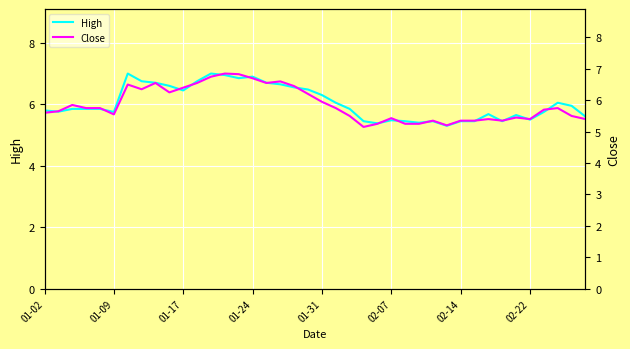

Reading left to right, transcribe all the data shown in this chart.

High: 5.8	5.8	5.8	5.8	5.8	5.8	7.0	6.8	6.7	6.6	6.5	6.8	7.0	7.0	6.8	6.9	6.7	6.7	6.5	6.5	6.3	6.0	5.8	5.5	5.4	5.5	5.5	5.4	5.5	5.3	5.5	5.5	5.7	5.5	5.7	5.5	5.8	6.0	6.0	5.6
Close: 5.6	5.7	5.8	5.8	5.8	5.5	6.5	6.3	6.5	6.2	6.4	6.5	6.8	6.8	6.8	6.7	6.5	6.6	6.5	6.2	6.0	5.8	5.5	5.2	5.2	5.4	5.2	5.2	5.3	5.2	5.3	5.3	5.4	5.3	5.5	5.4	5.7	5.8	5.5	5.4